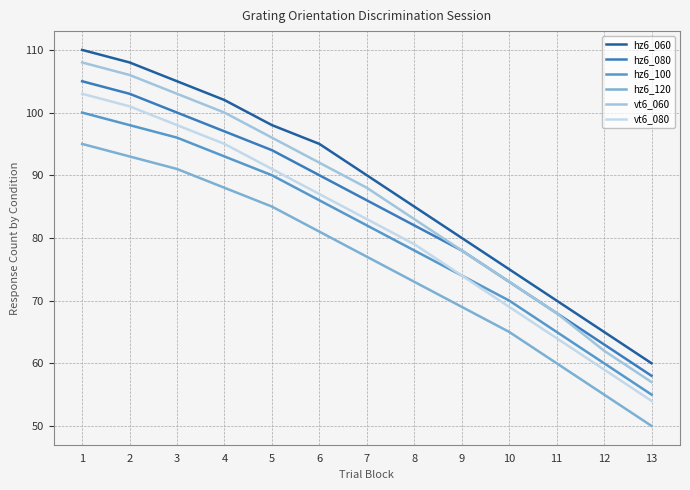

True or false: hz6_080 and hz6_100 intersect in this chart.

False